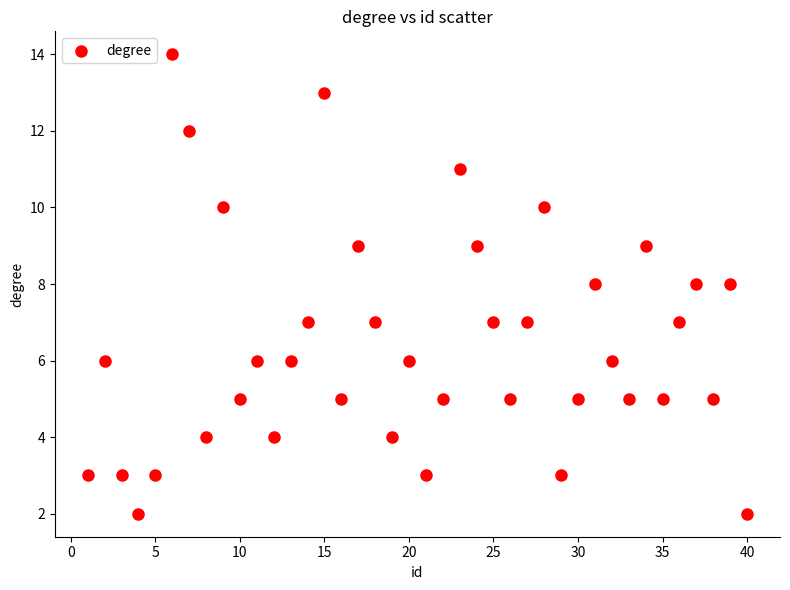

What is the range of X values (max minus min)?

39